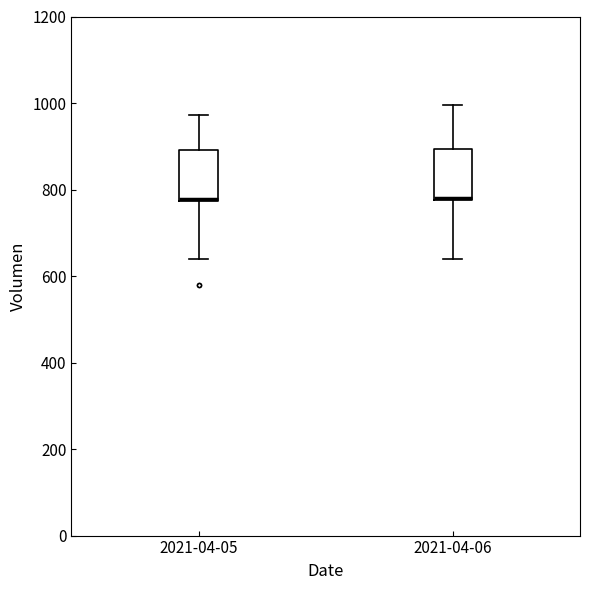

Where is the upper edge of the box for 2021-04-06 on the y-axis? The values are not printed on the chart, so give them approximately, as read against the axis.

900